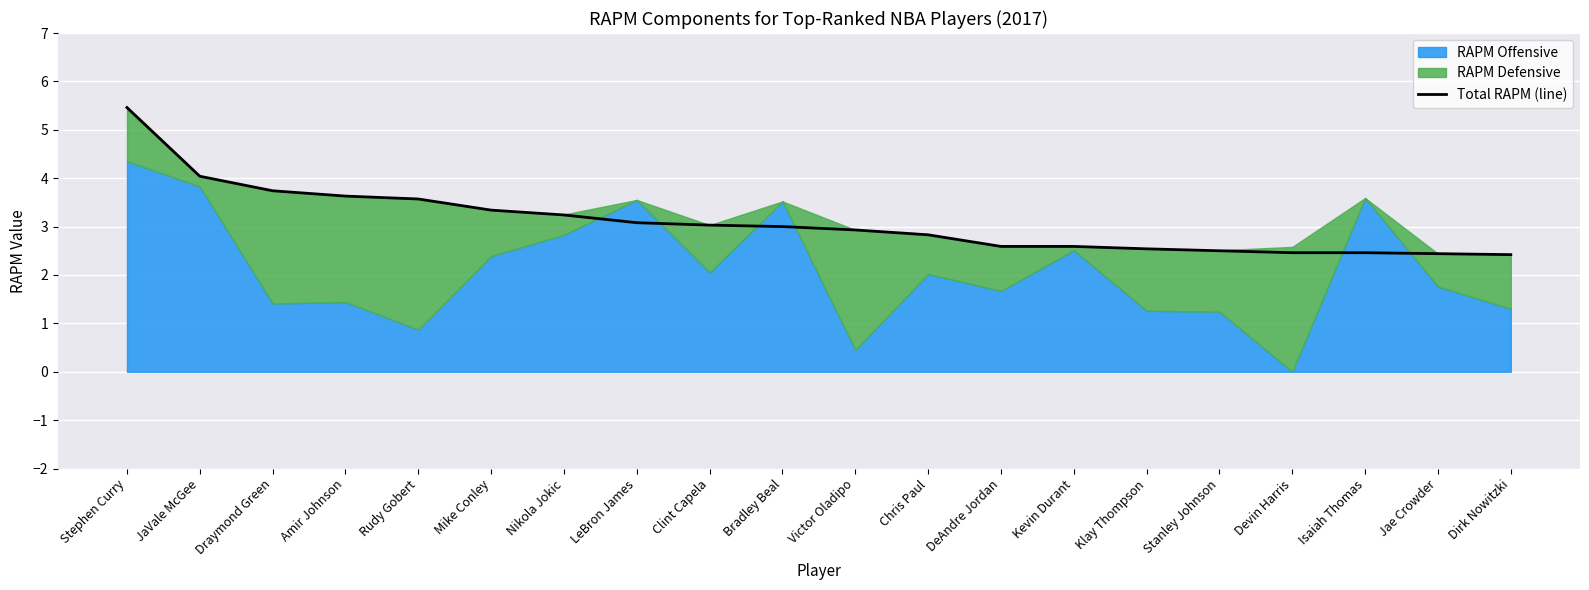

Rank the categories by value from highest to lowest.

Stephen Curry, JaVale McGee, Draymond Green, Amir Johnson, Rudy Gobert, Mike Conley, Nikola Jokic, LeBron James, Clint Capela, Bradley Beal, Victor Oladipo, Chris Paul, DeAndre Jordan, Kevin Durant, Klay Thompson, Stanley Johnson, Devin Harris, Isaiah Thomas, Jae Crowder, Dirk Nowitzki